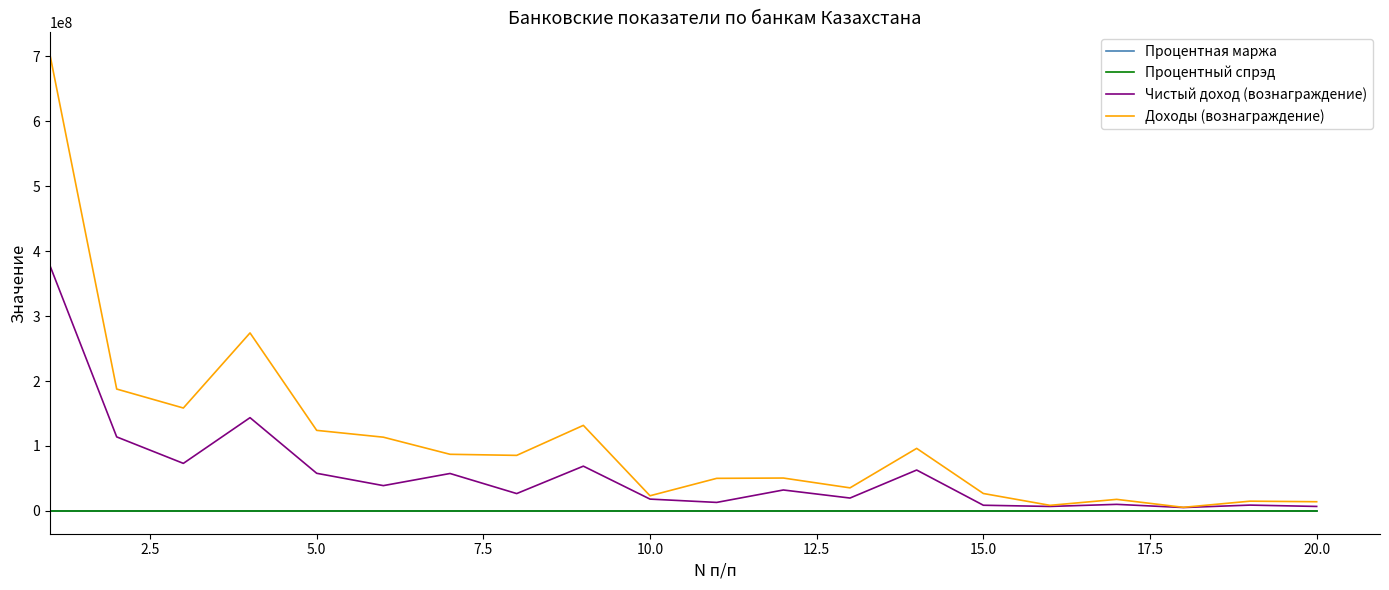

Which series has the largest total across all categories?

Доходы (вознаграждение)